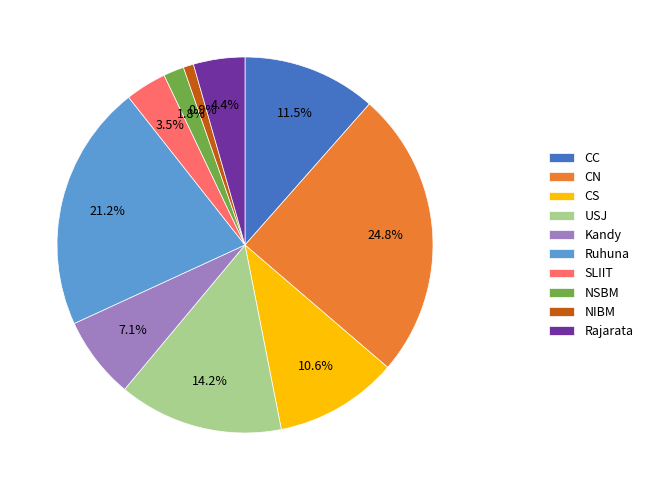

How much of the chart is everything except Rajarata?

95.6%